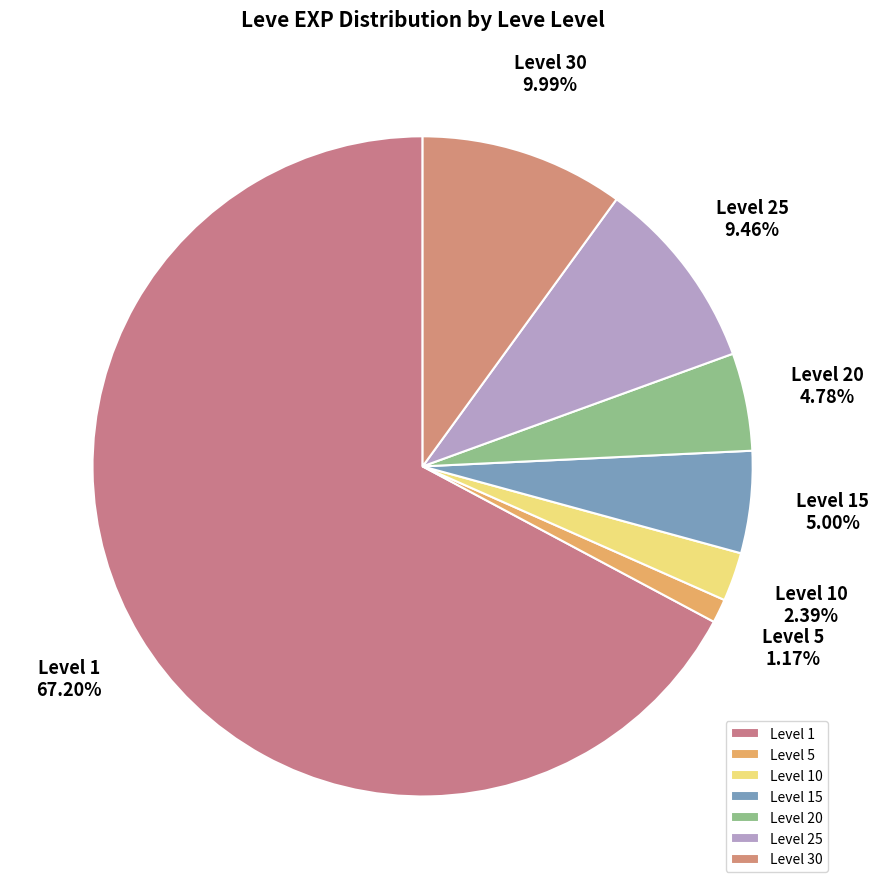

Is there a majority slice in this chart?

Yes